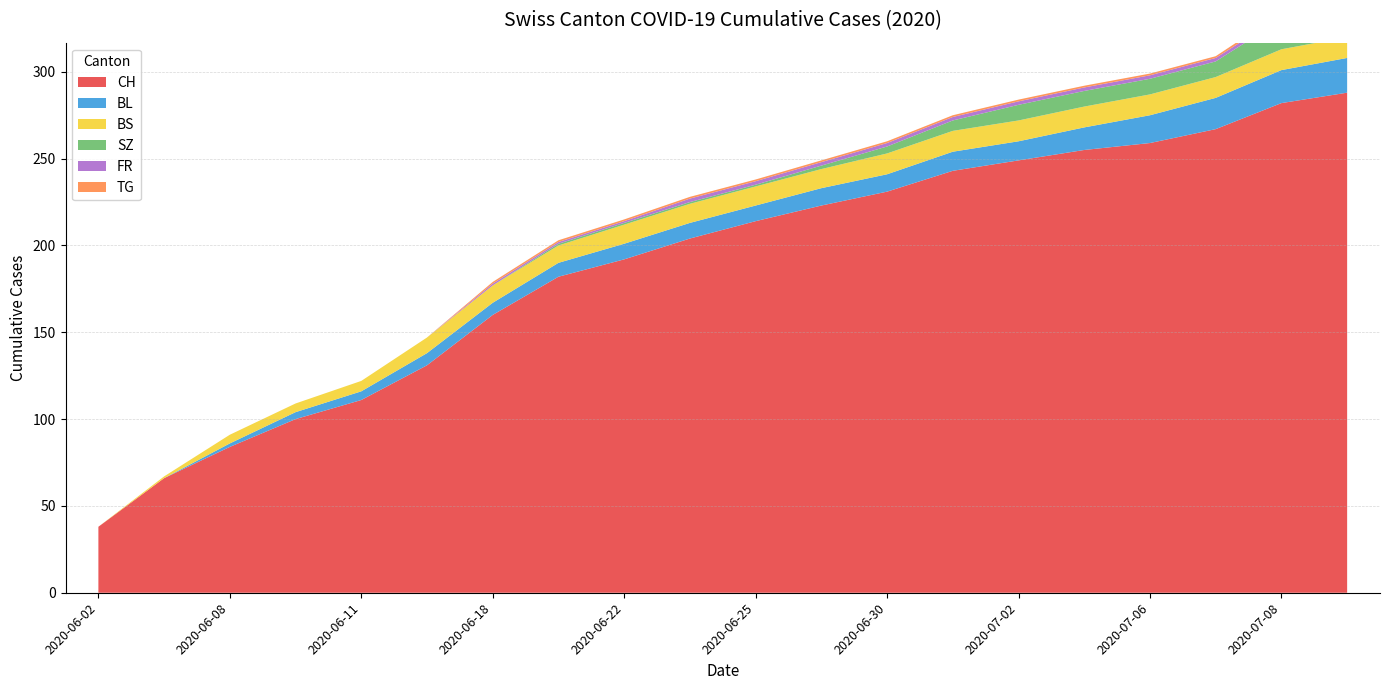

How many values in the BS series exceed 11?

8